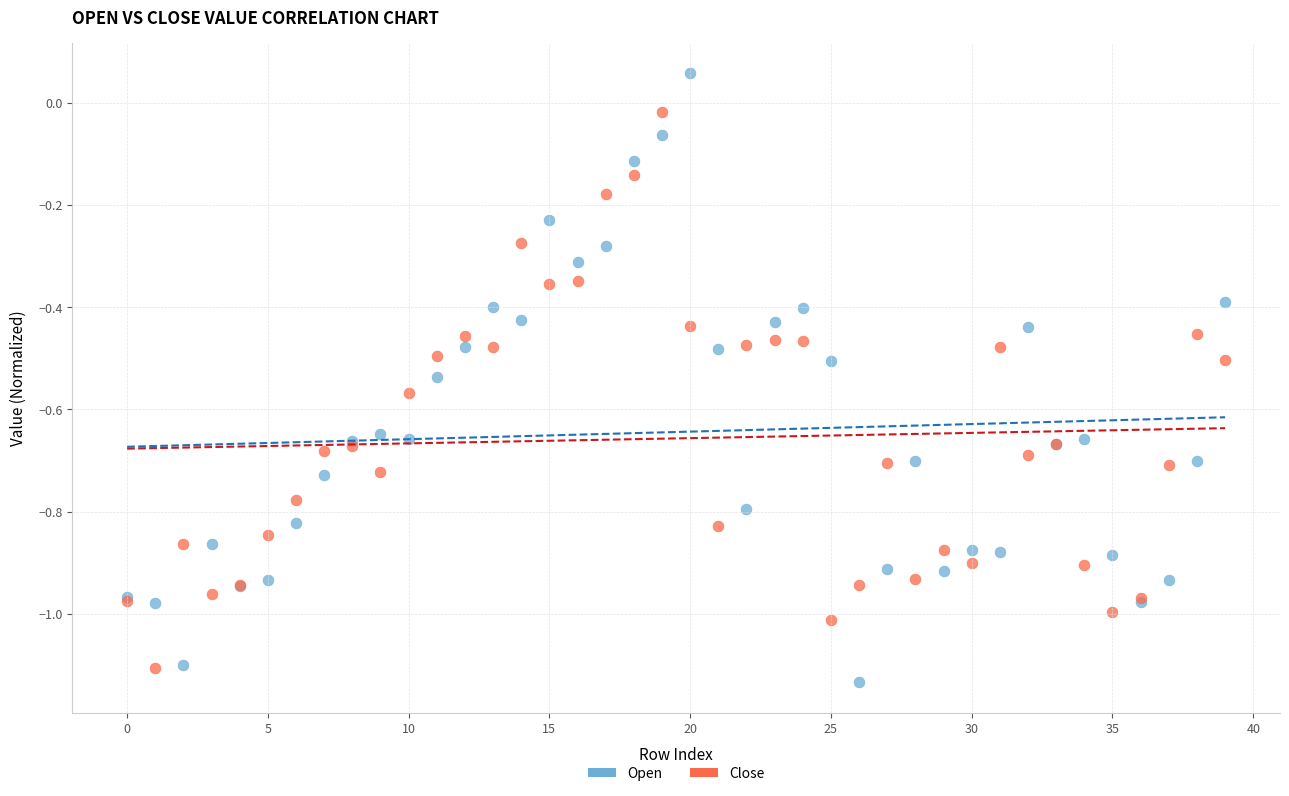

Which series has the widest spread of Y values?

Open